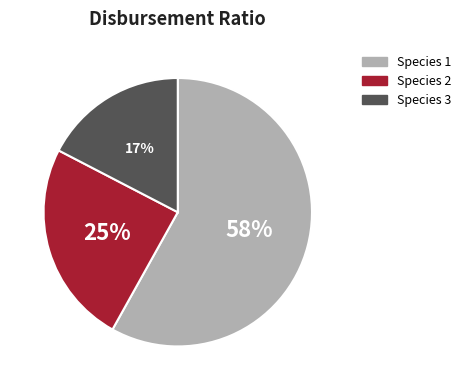

Is there any slice that represents more than half of the pie?

Yes